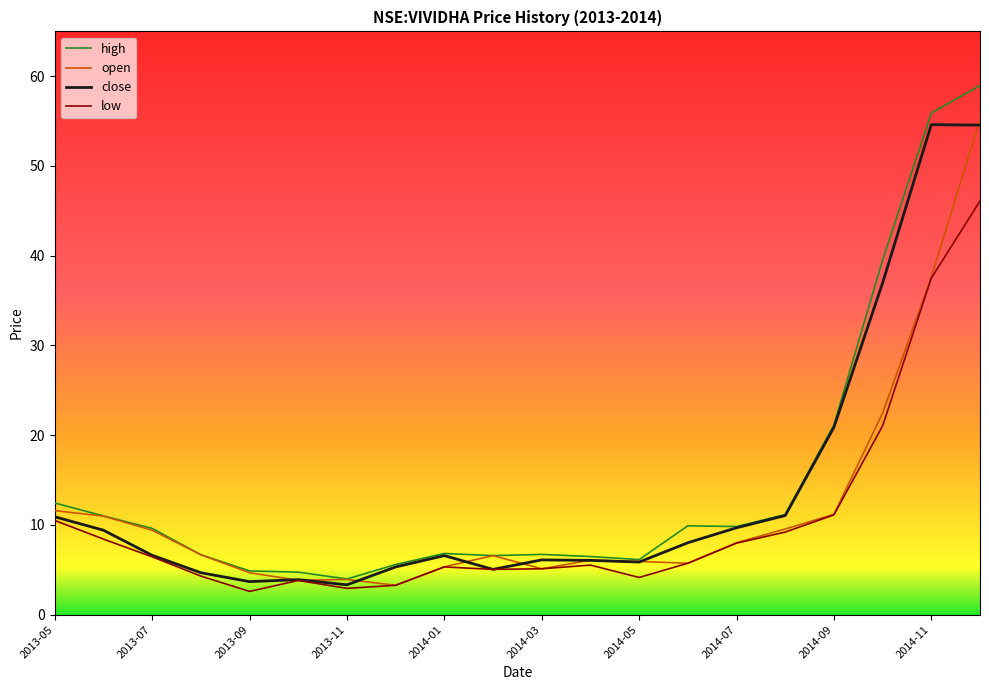

Which series has the widest spread of values?

high